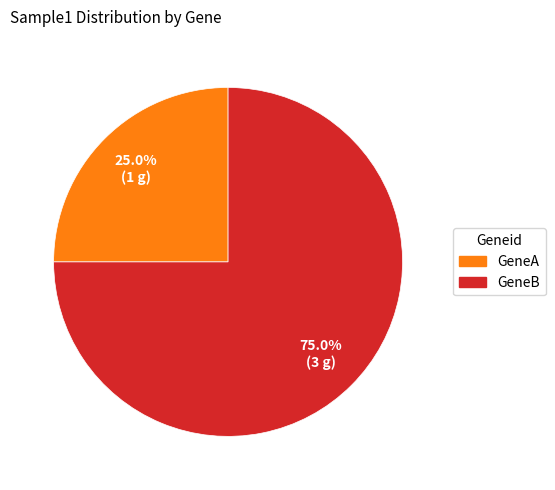

Rank the categories by value from highest to lowest.

GeneB, GeneA